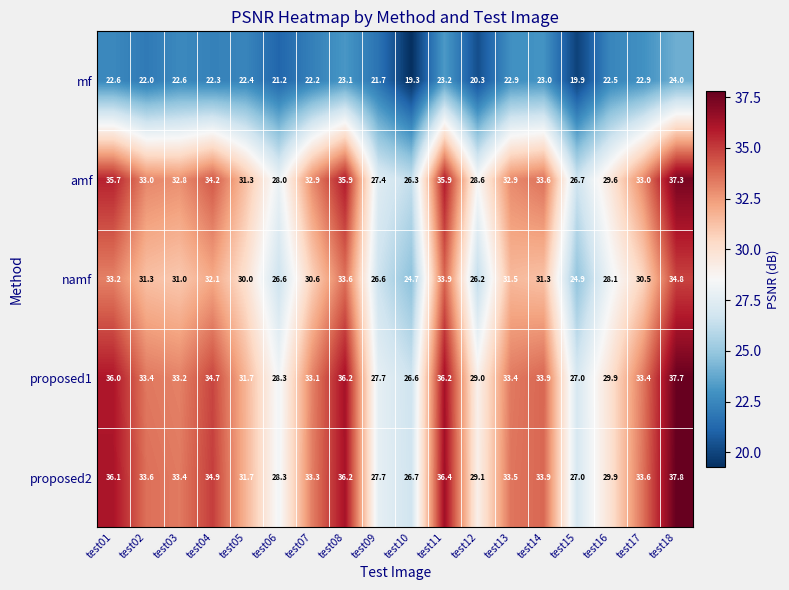

What is the difference between the second highest and second lowest values in the mf series?

3.3